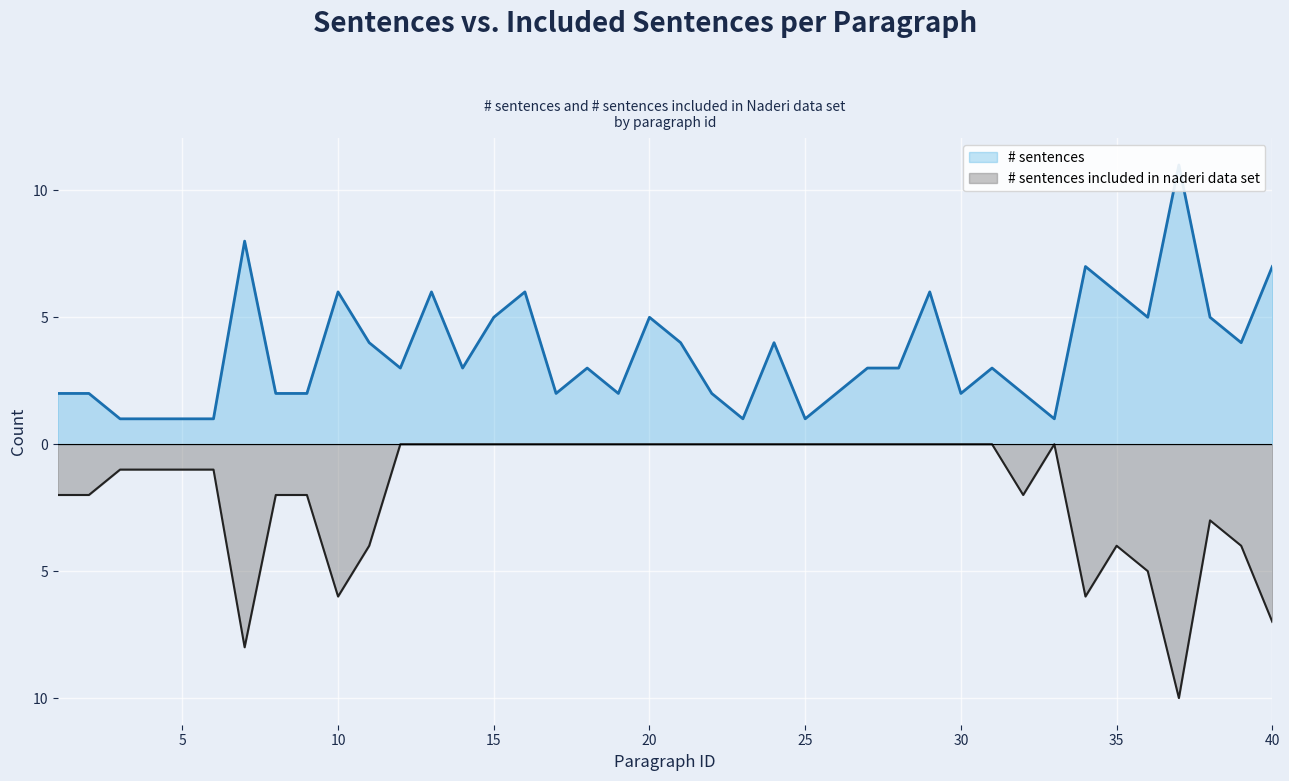

Reading right to left, what are all the values shown in this chart?

# sentences: 40=7	39=4	38=5	37=11	36=5	35=6	34=7	33=1	32=2	31=3	30=2	29=6	28=3	27=3	26=2	25=1	24=4	23=1	22=2	21=4	20=5	19=2	18=3	17=2	16=6	15=5	14=3	13=6	12=3	11=4	10=6	9=2	8=2	7=8	6=1	5=1	4=1	3=1	2=2	1=2
# sentences included in naderi data set: 40=-7	39=-4	38=-3	37=-10	36=-5	35=-4	34=-6	33=0	32=-2	31=0	30=0	29=0	28=0	27=0	26=0	25=0	24=0	23=0	22=0	21=0	20=0	19=0	18=0	17=0	16=0	15=0	14=0	13=0	12=0	11=-4	10=-6	9=-2	8=-2	7=-8	6=-1	5=-1	4=-1	3=-1	2=-2	1=-2